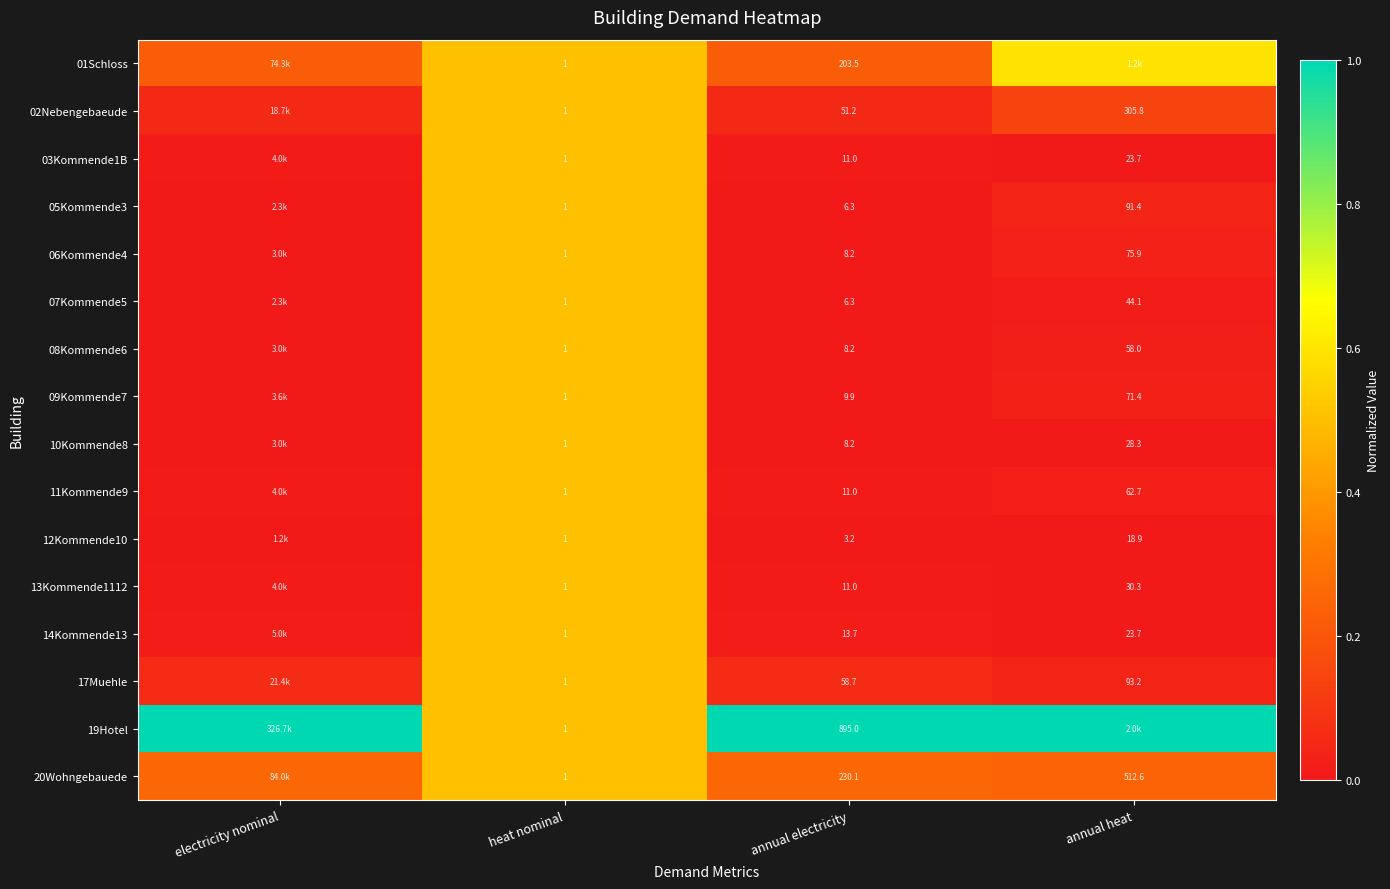

Is the value of 03Kommende1B at annual heat greater than the value of 08Kommende6 at annual heat?

No